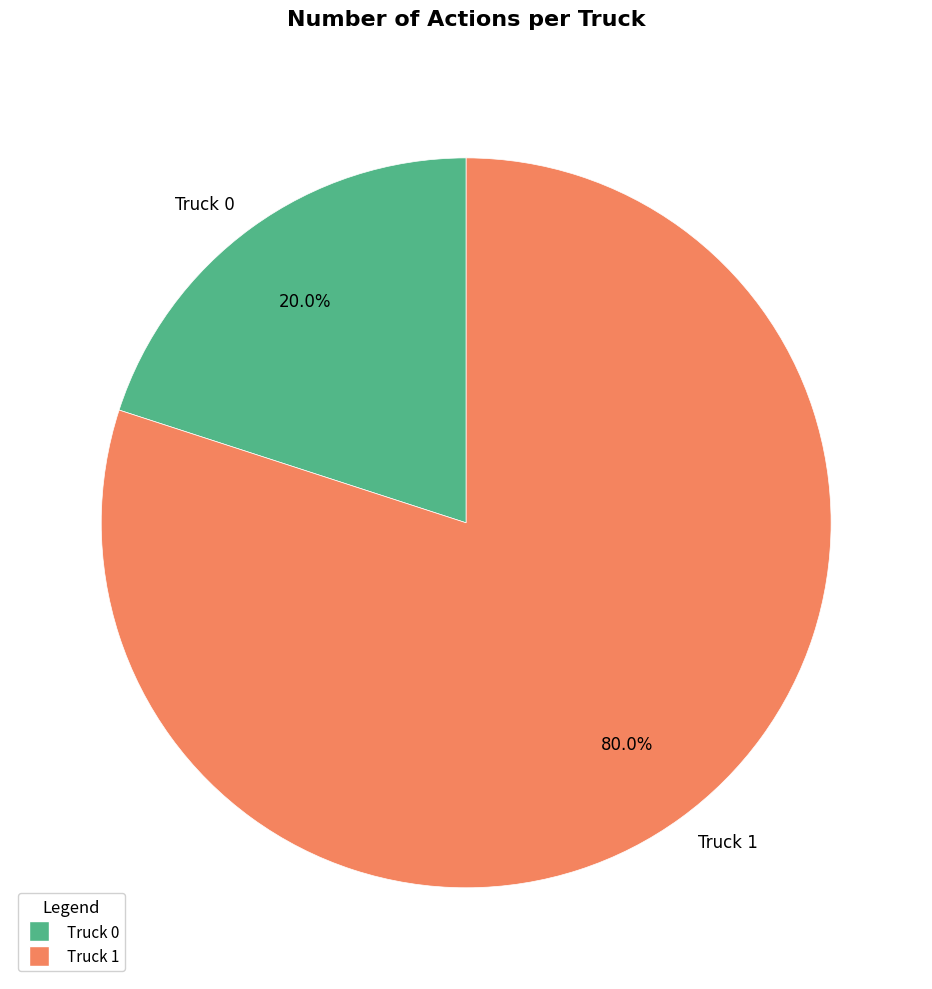

Is there a majority slice in this chart?

Yes